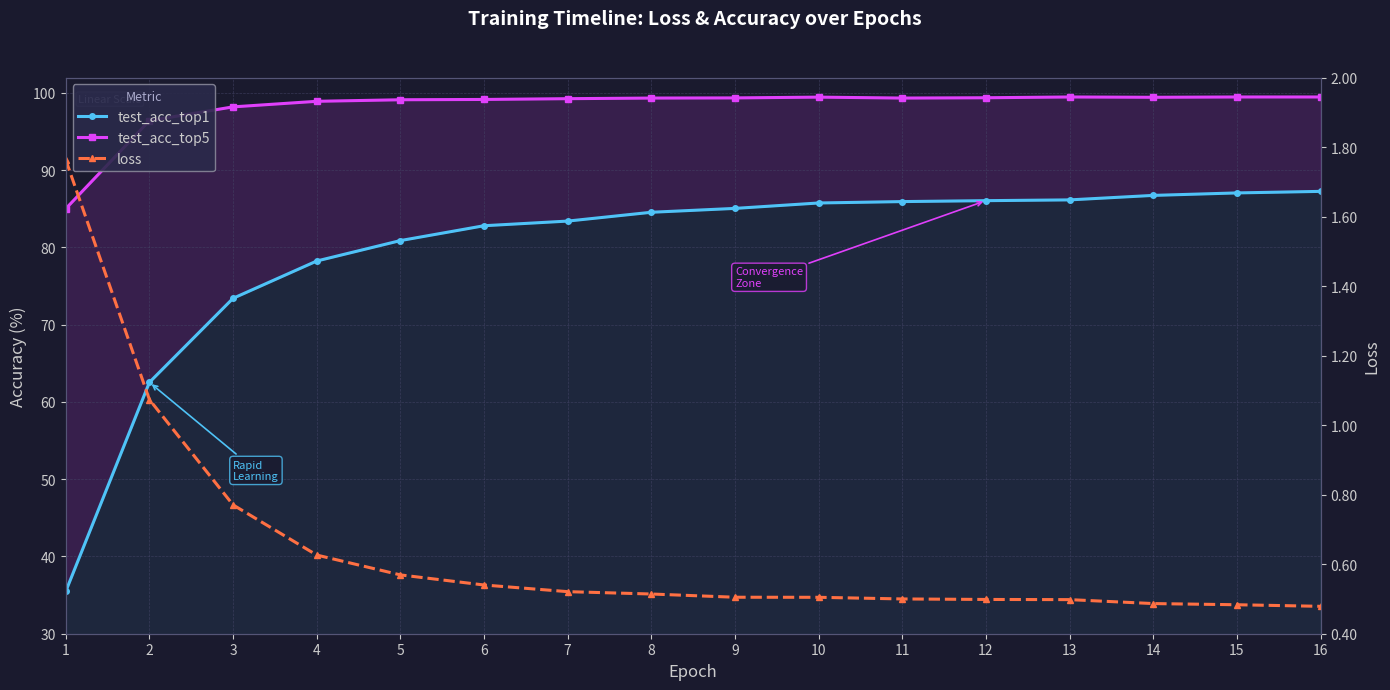

Which series has the widest spread of values?

test_acc_top1